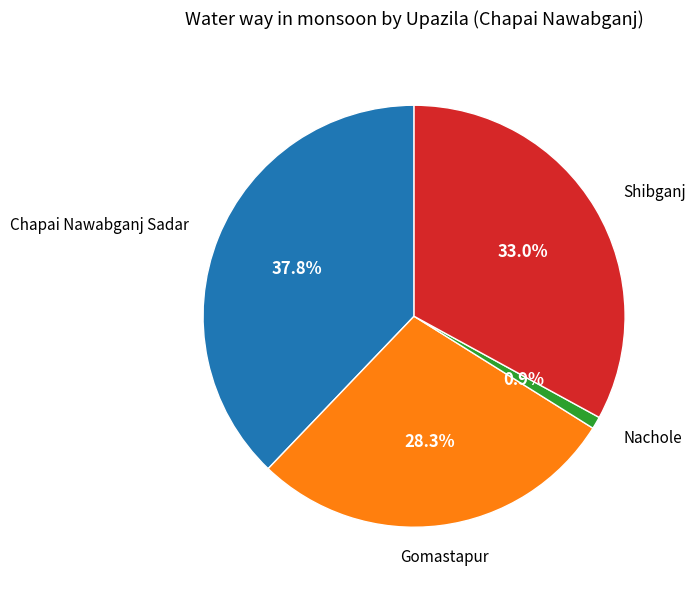

Does any single category account for the majority?

No